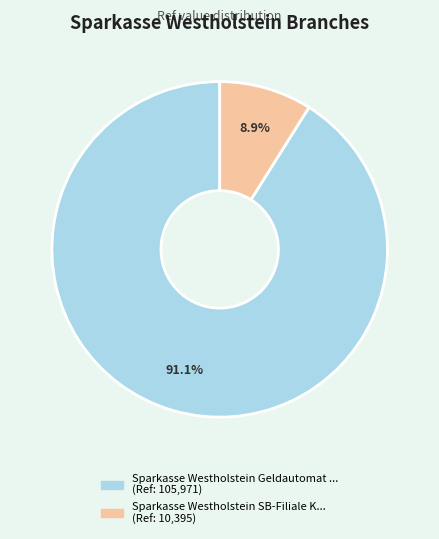

How many segments does this pie chart have?

2